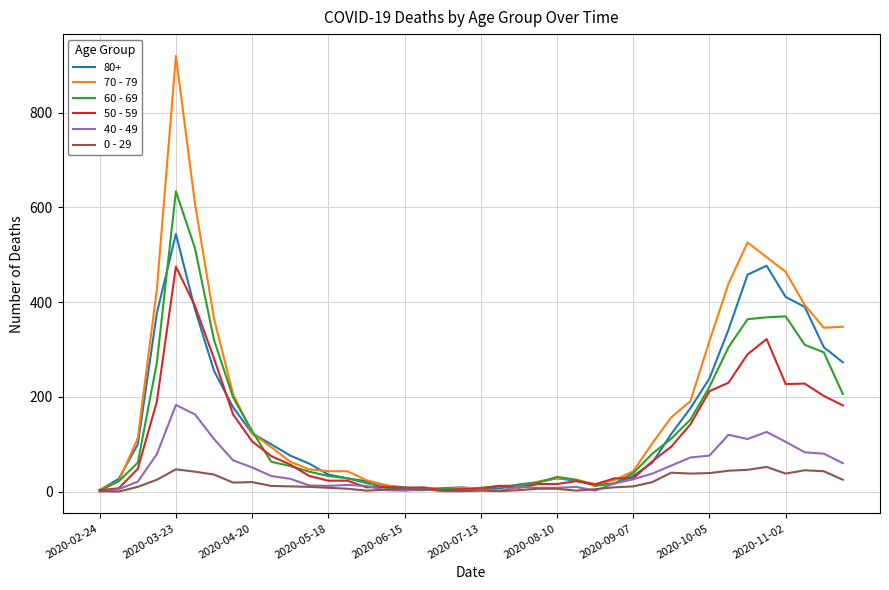

List the series in order of their peak value, lowest first.

0 - 29, 40 - 49, 50 - 59, 80+, 60 - 69, 70 - 79